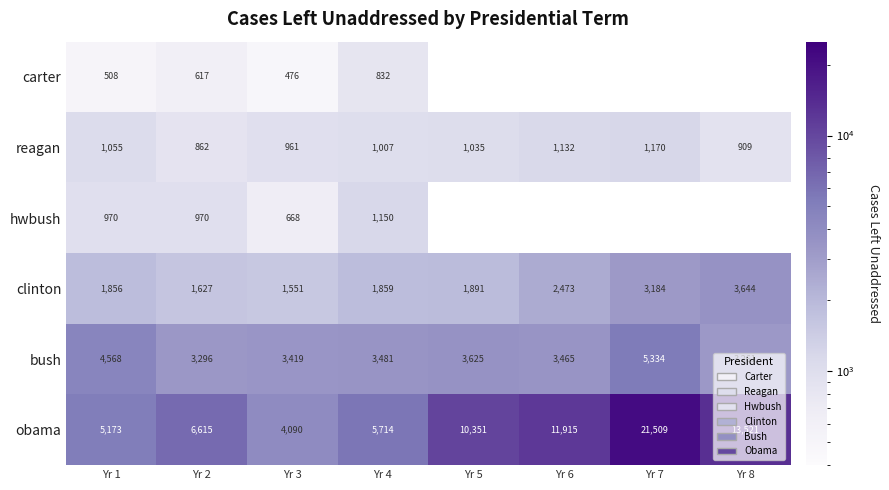

Rank the series at Yr 4 from highest to lowest value.

obama, bush, clinton, hwbush, reagan, carter